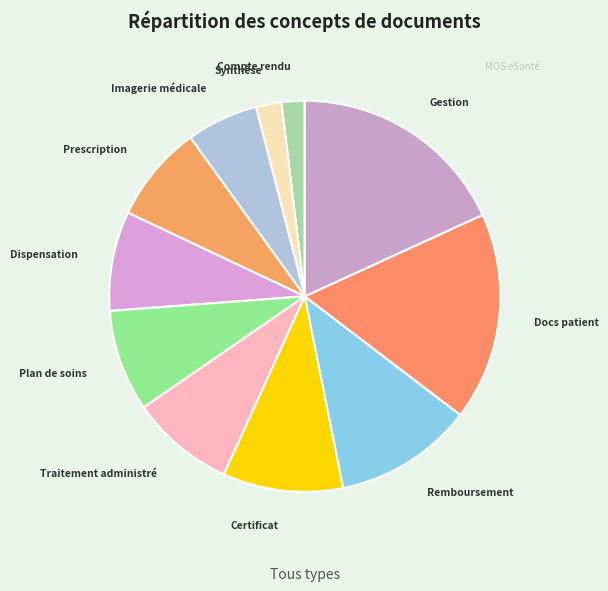

Is there a majority slice in this chart?

No